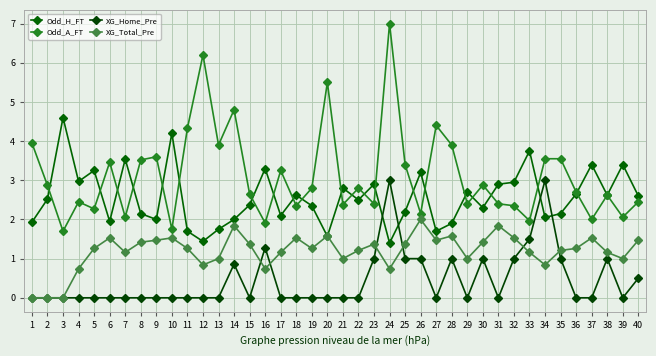

What is the maximum value for Odd_A_FT?

7.0